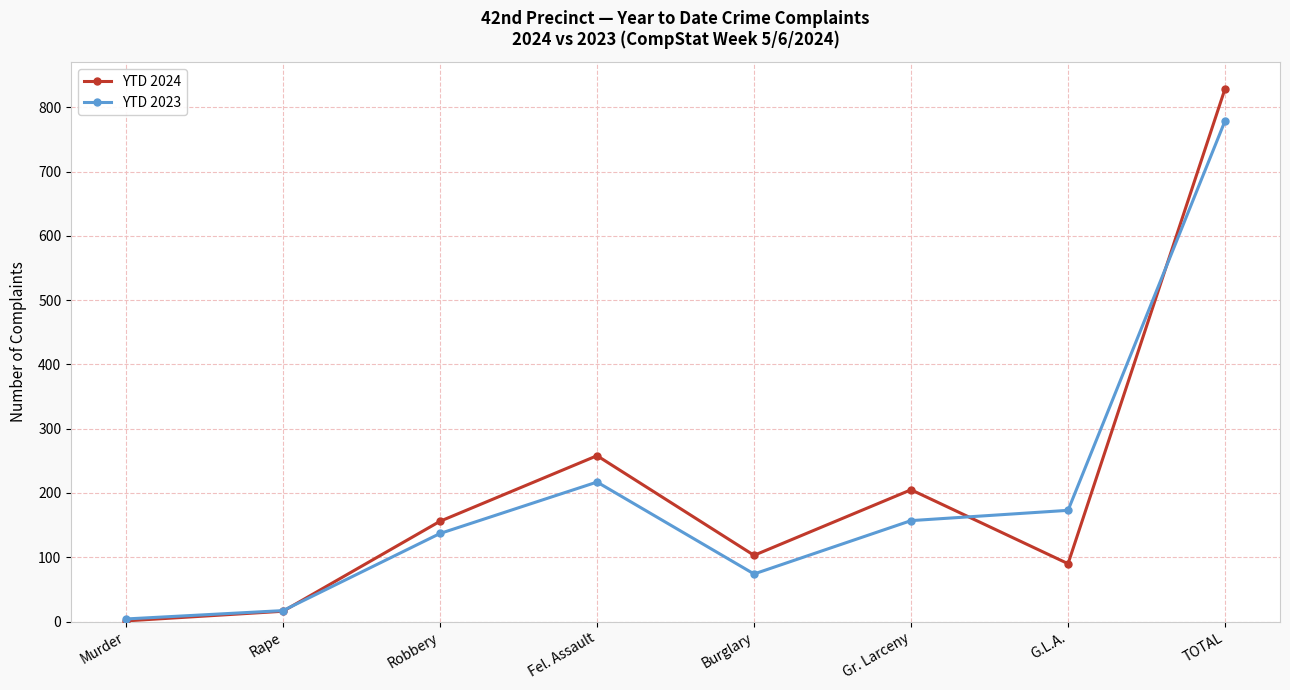

True or false: YTD 2023 has more than 0 interior local peaks.

True